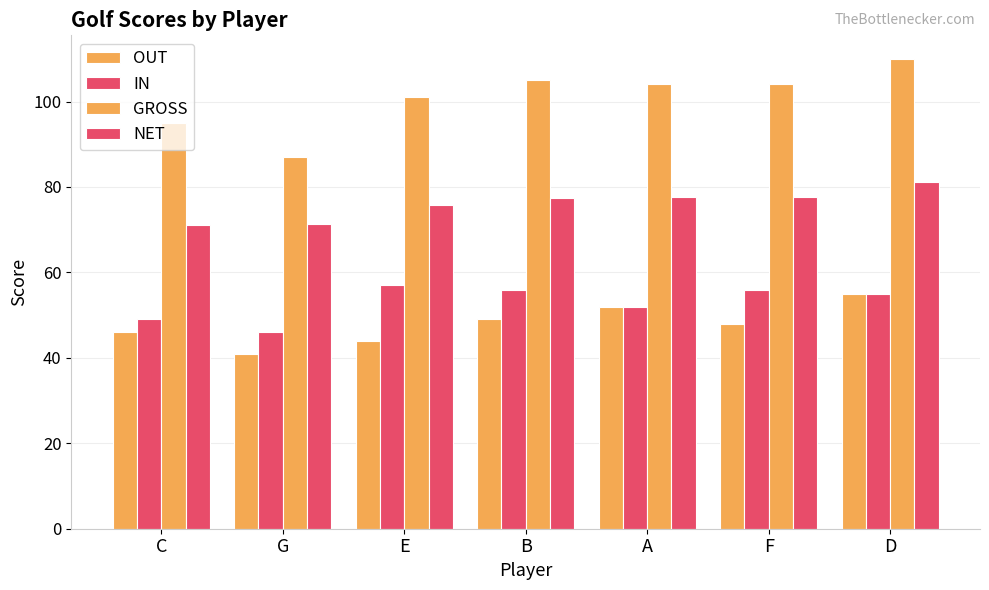

How many bars are there in each group?

4